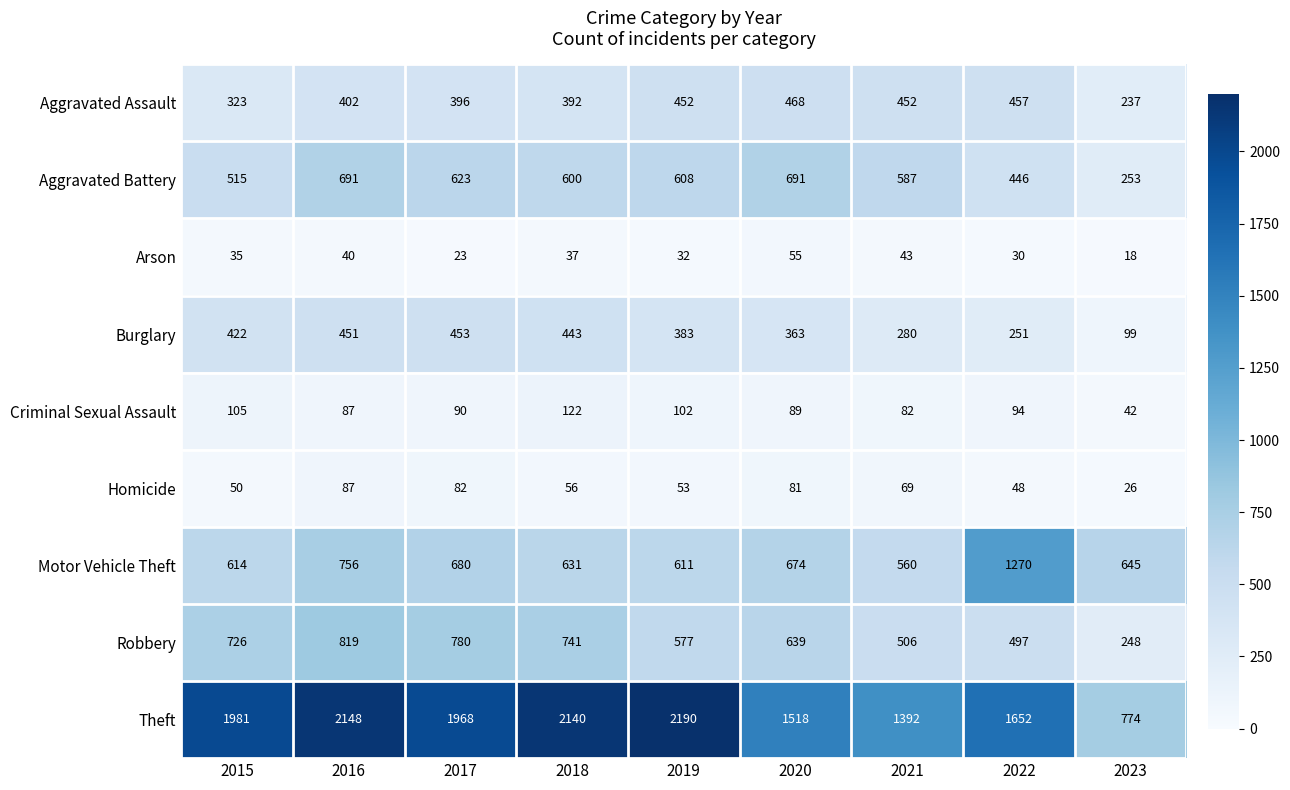

Which series has the widest spread of values?

Theft